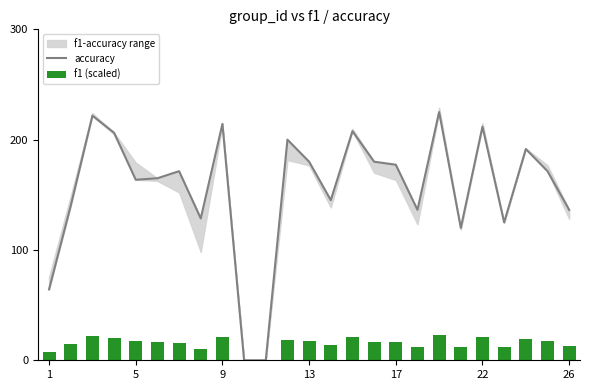

What is the difference between the highest and lowest values at 9?

199.3